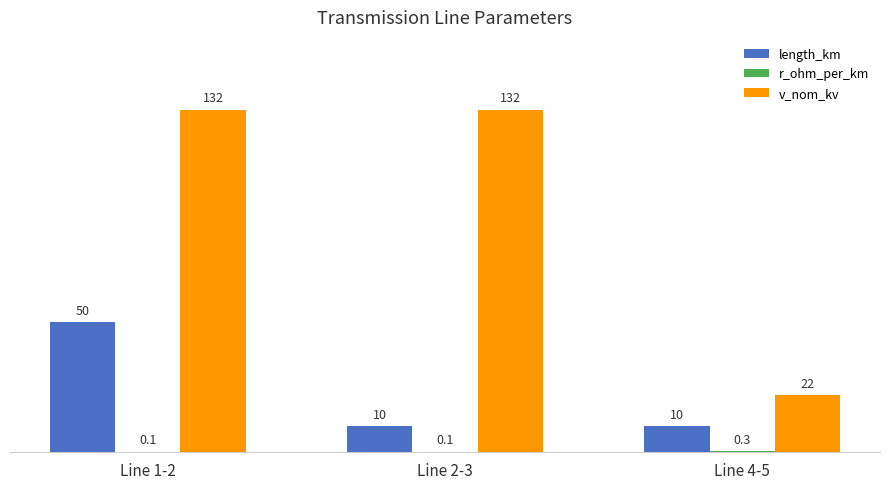

Is it true that length_km equals 10.0 at Line 2-3?

True